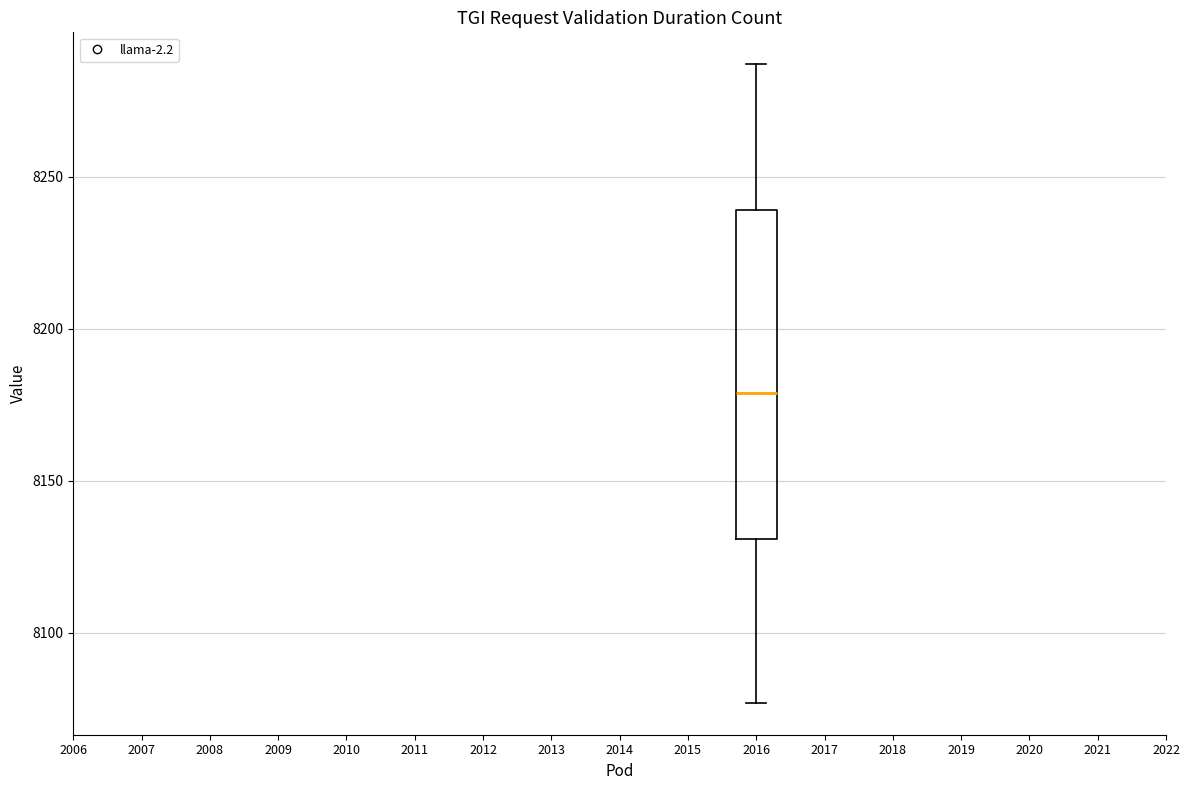

Transcribe this box plot: give where the median line is, the range the box spans, and where the two whiskers end, as read against the y-axis. The values are not printed on the chart, so give them approximately, as read against the axis.

median 8180, box 8130 to 8240, whiskers 8075 to 8285